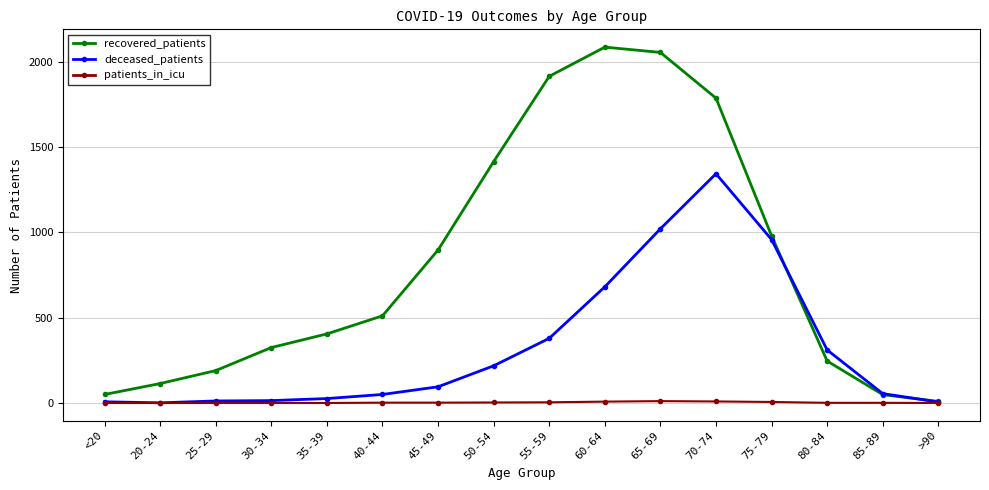

True or false: deceased_patients has a value of 55 at 85-89.

True